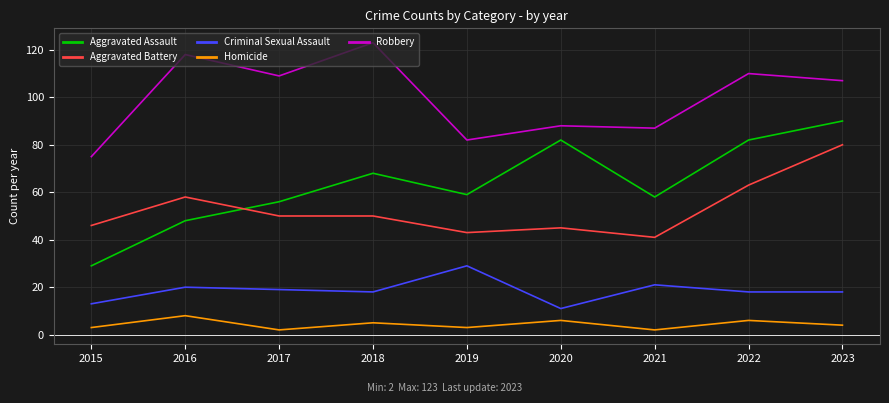

Which category has the highest value in the Aggravated Assault series?

2023